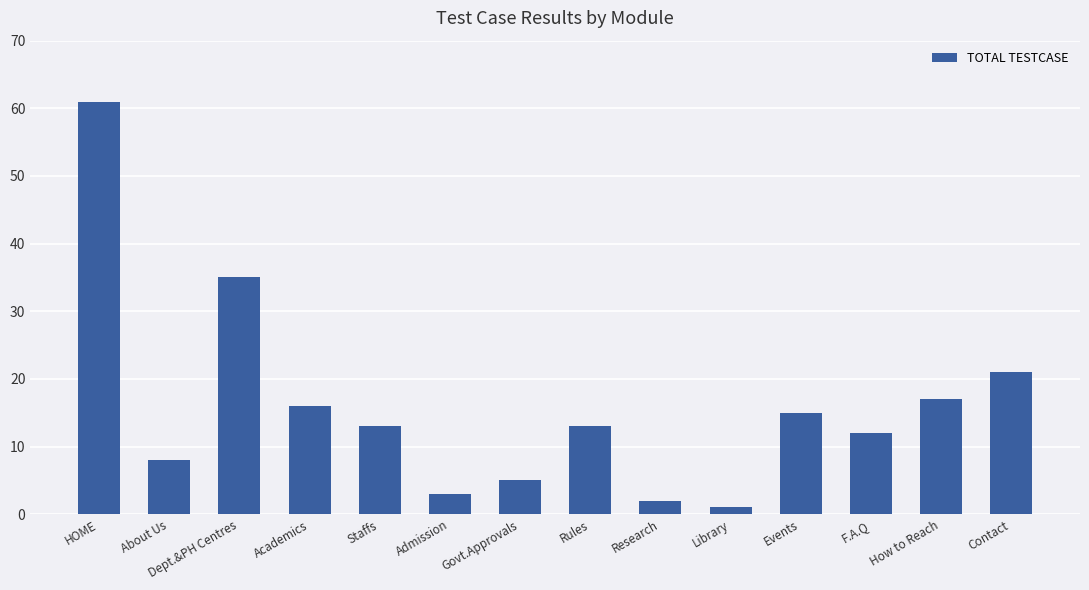

What is the difference between the maximum and minimum values?

60